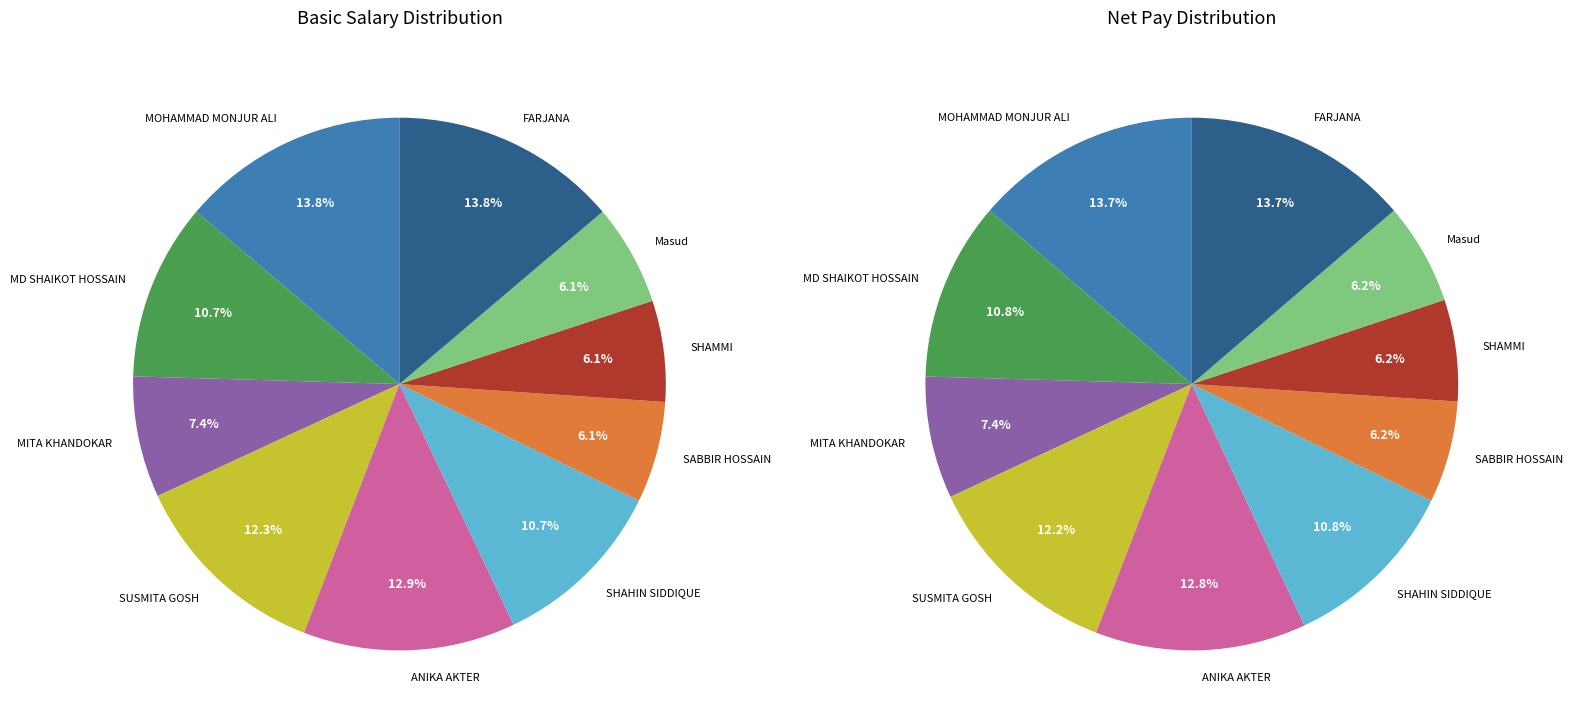

How many segments does this pie chart have?

10